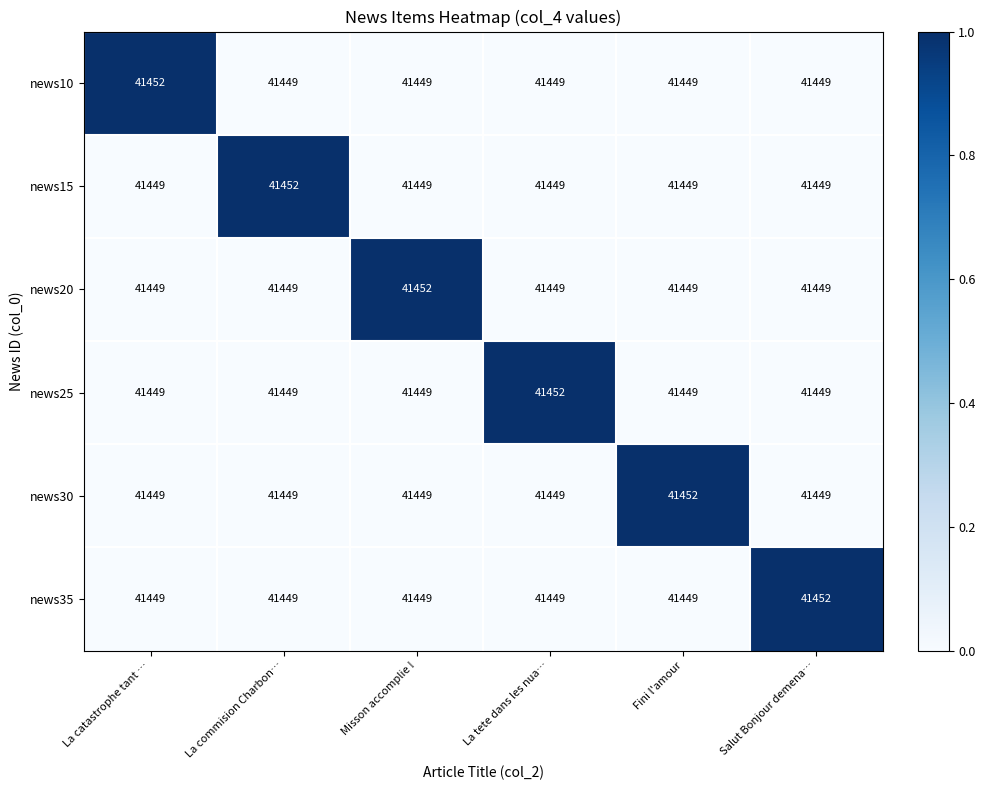

What is the difference between the highest and lowest values at La commision Charbon…?

3